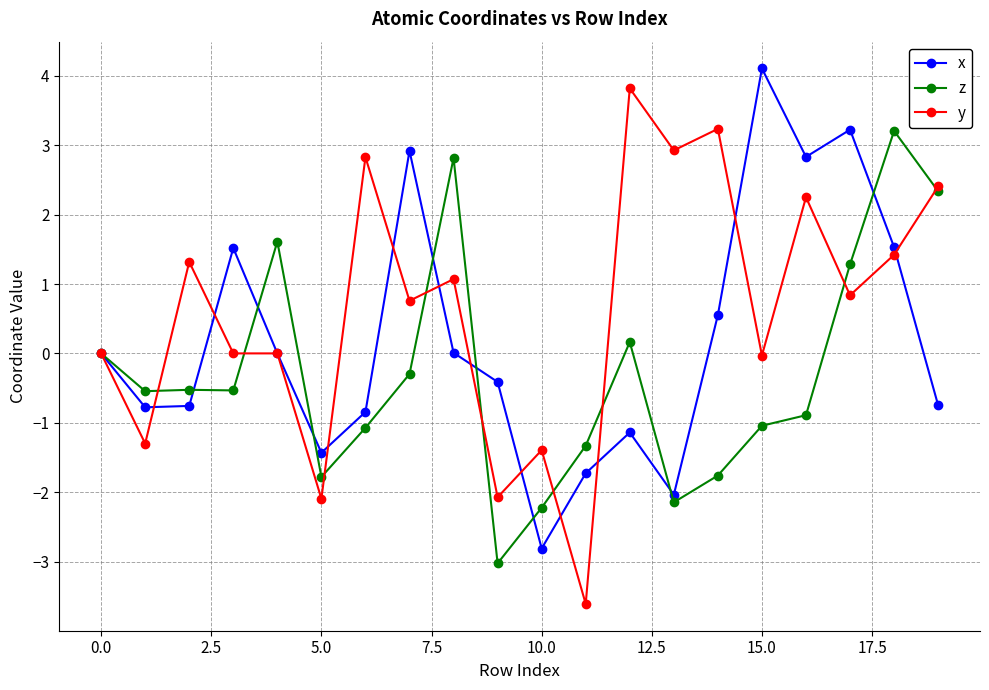

Which series has the largest total across all categories?

y